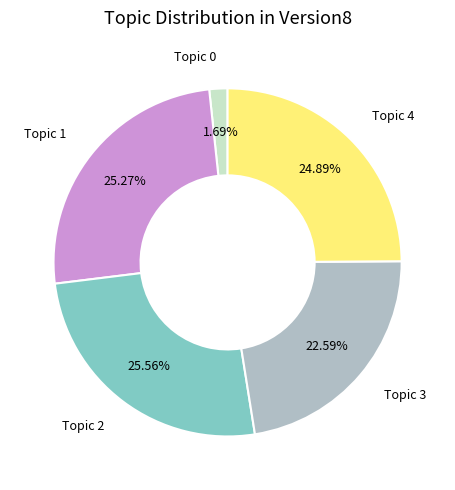

Is there a majority slice in this chart?

No